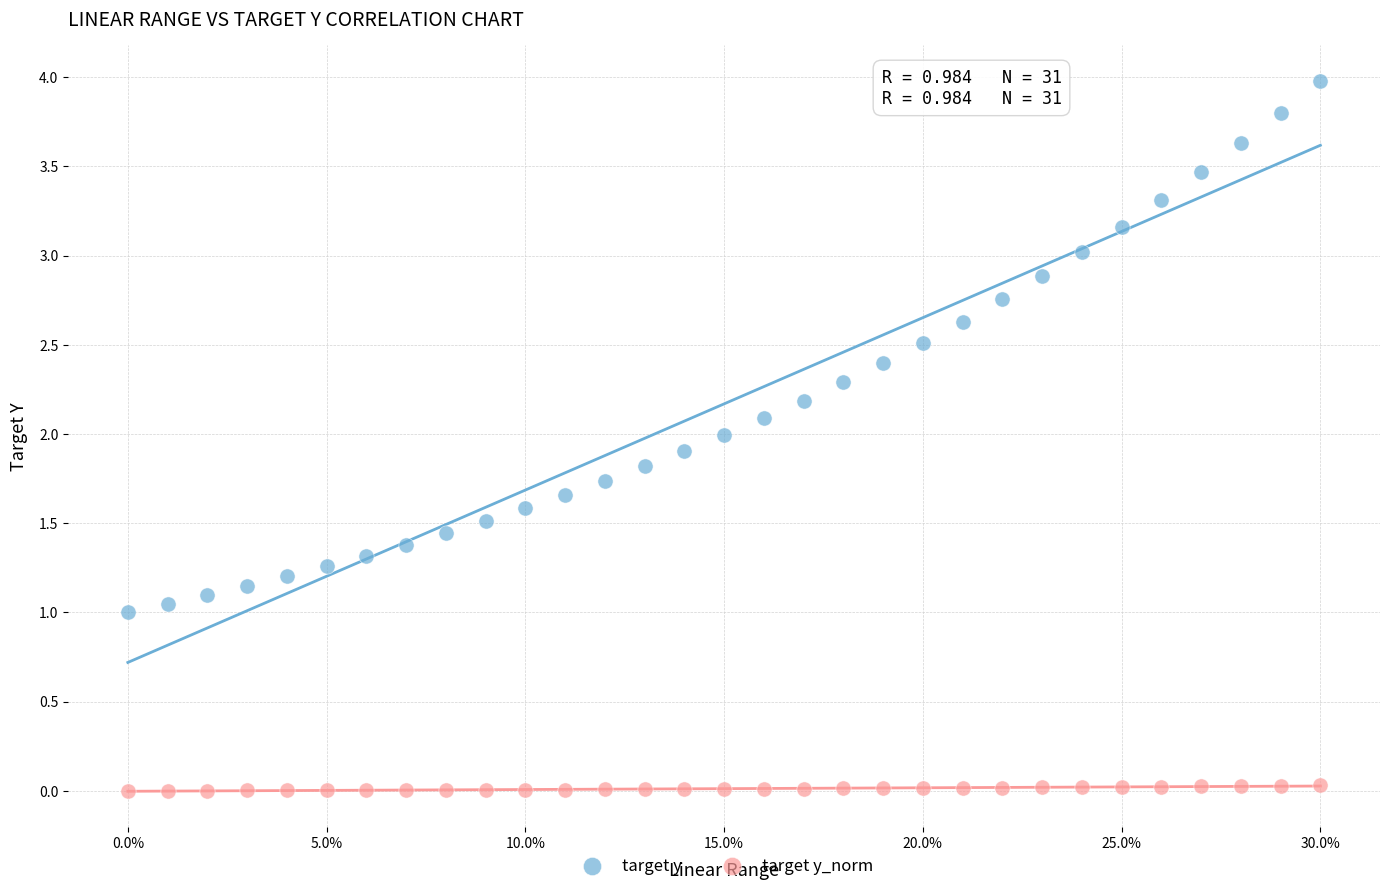

What are all the series names shown in the legend?

target y, target y_norm